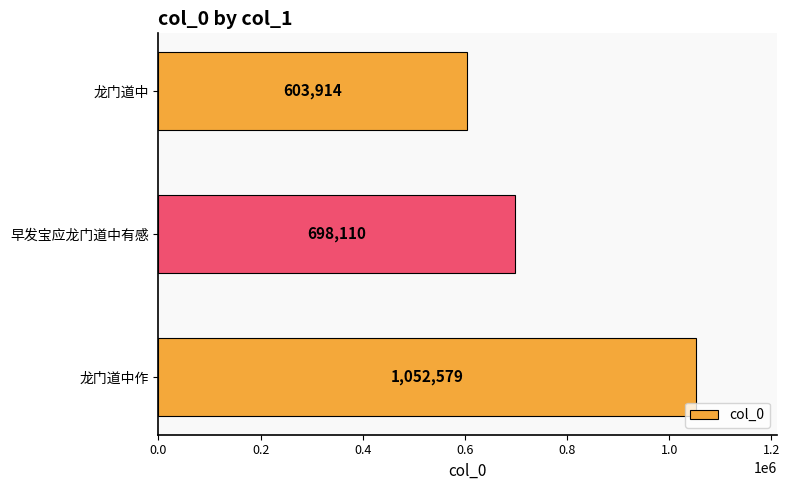

Rank the categories by value from highest to lowest.

龙门道中作, 早发宝应龙门道中有感, 龙门道中